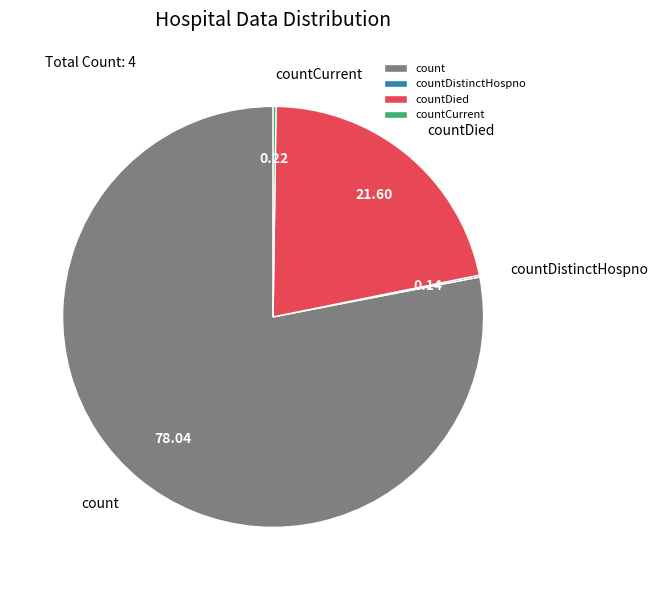

Between countDied and count, which is larger?

count